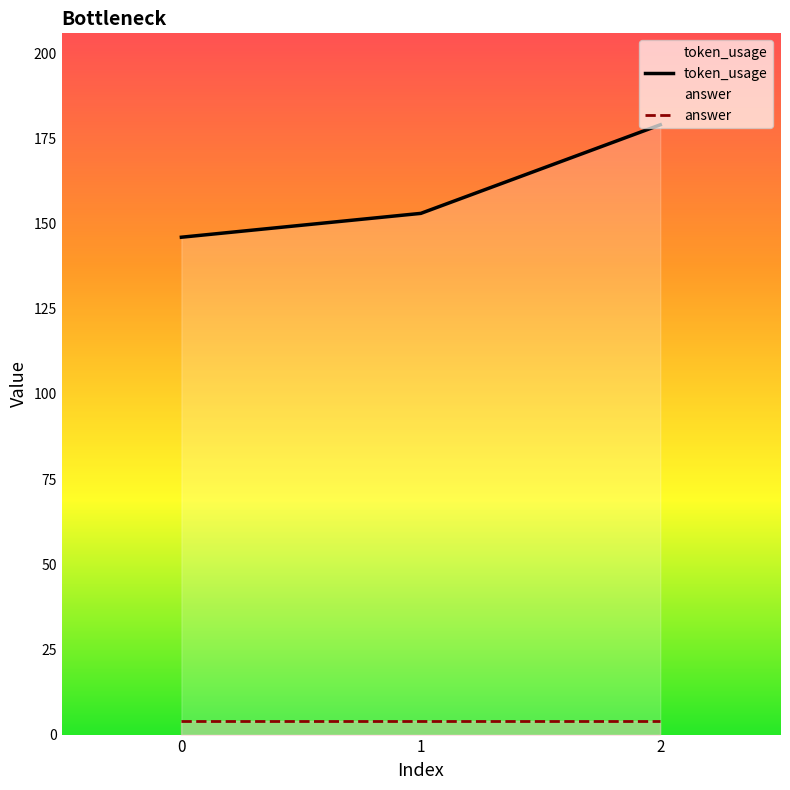

The token_usage series shows 312 at 2. True or false?

False